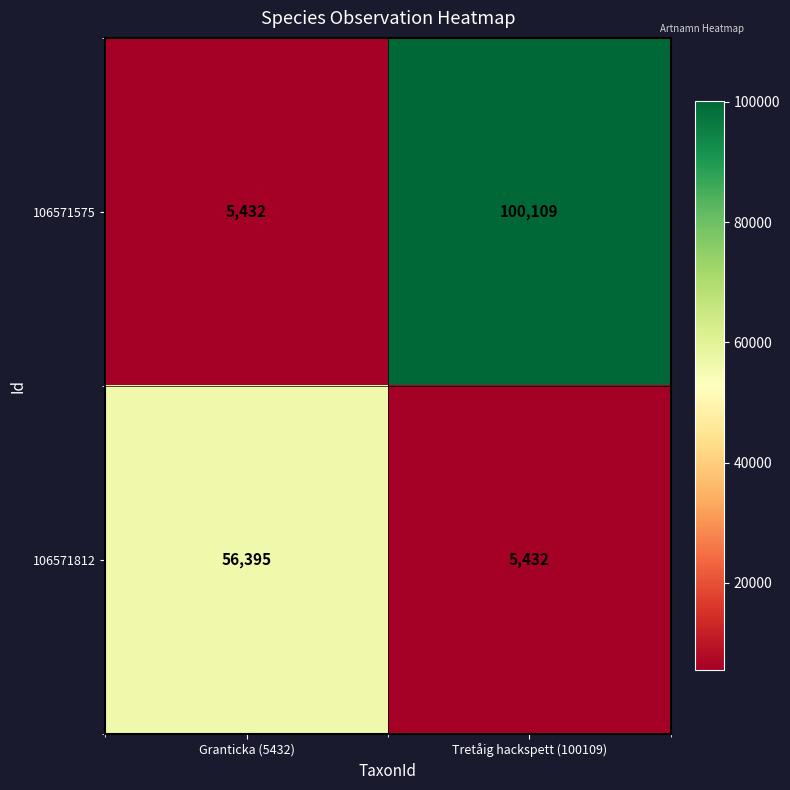

At which label is 106571575 closest to 52770?

Granticka (5432)